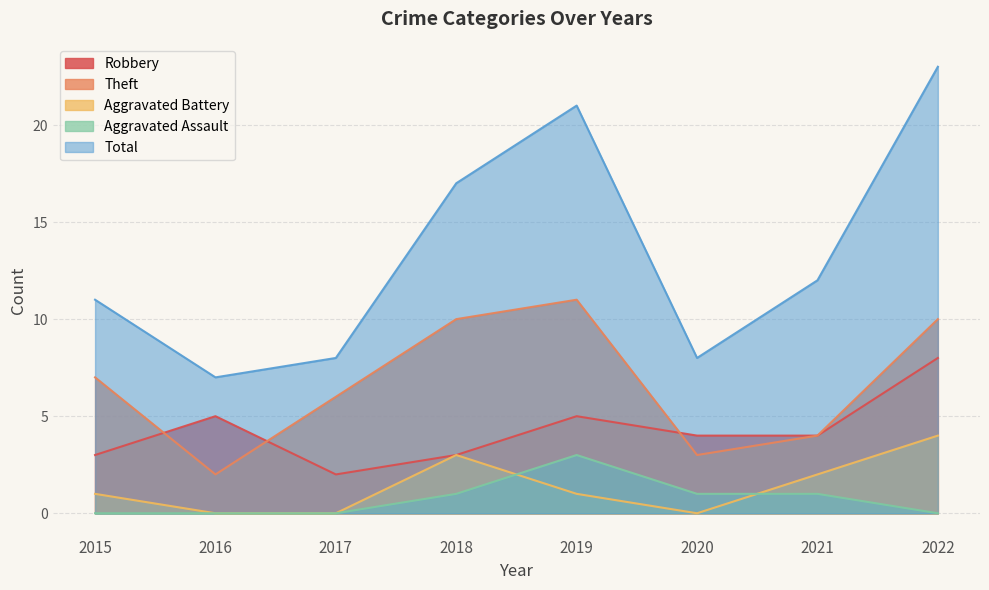

What is the difference between the maximum and minimum values in the Theft series?

9